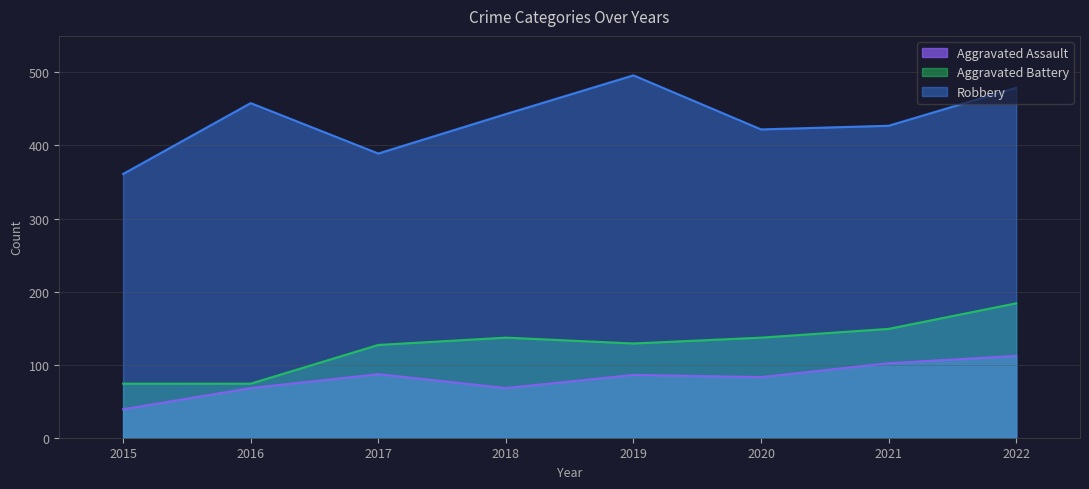

True or false: Aggravated Battery and Aggravated Assault cross at least once.

False